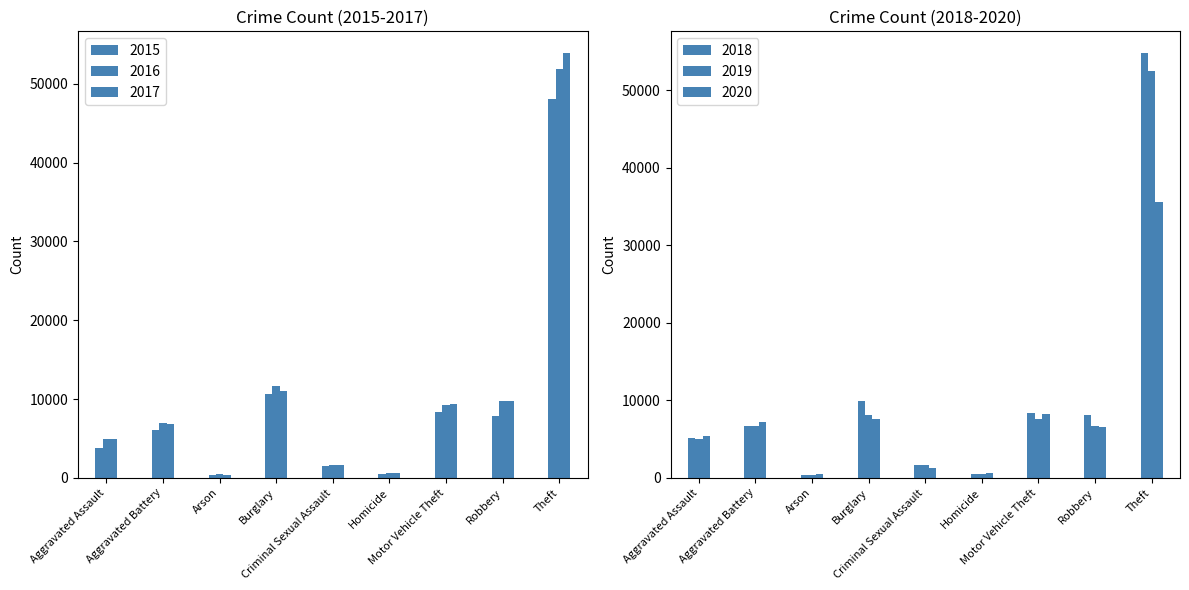

How many values in the 2016 series are below 7006?

4